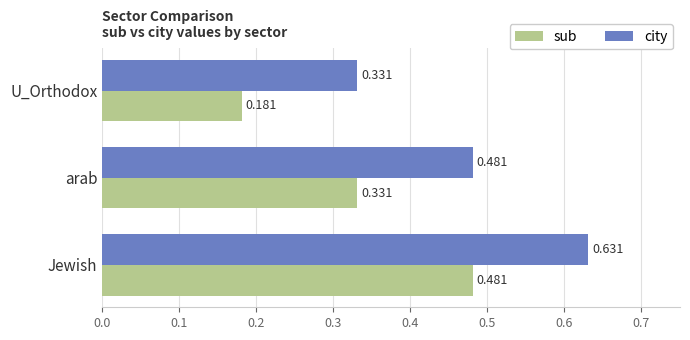

List the series in order of their overall mean, lowest first.

sub, city